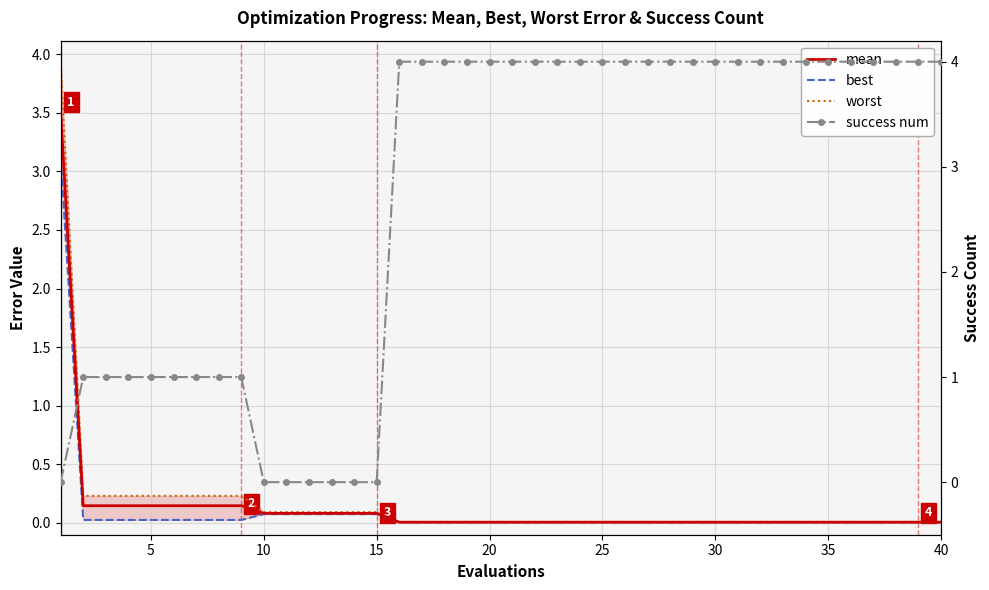

What are all the series names shown in the legend?

mean, best, worst, success num